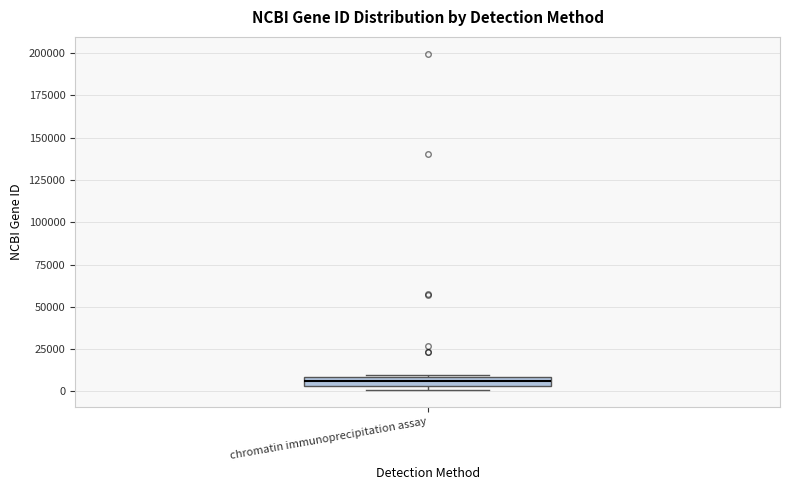

Where is the lower edge of the box for chromatin immunoprecipitation assay on the y-axis? The values are not printed on the chart, so give them approximately, as read against the axis.

5000